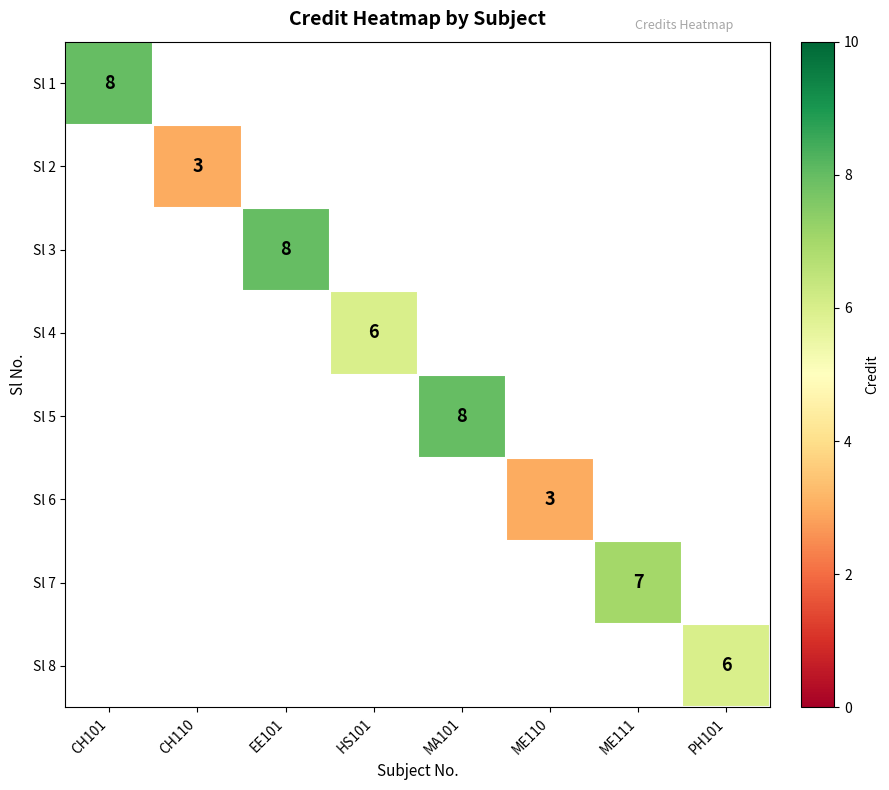

Is the value of Sl 6 at ME110 greater than the value of Sl 3 at ME111?

No